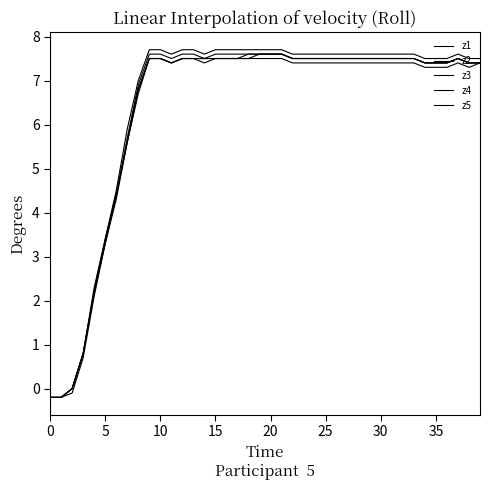

Does the chart display data point markers on the line(s)?

No